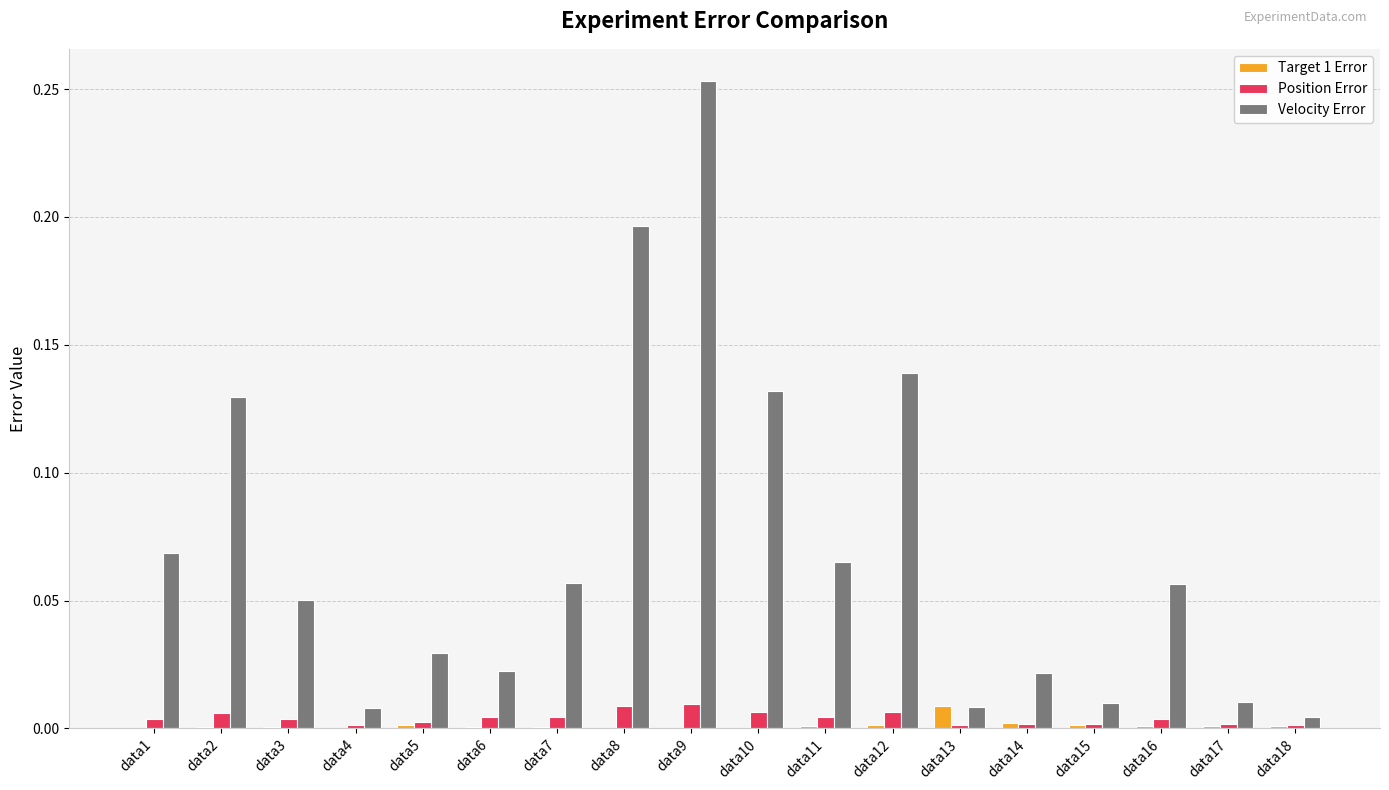

The value of Target 1 Error at data18 is 0.0. True or false?

True